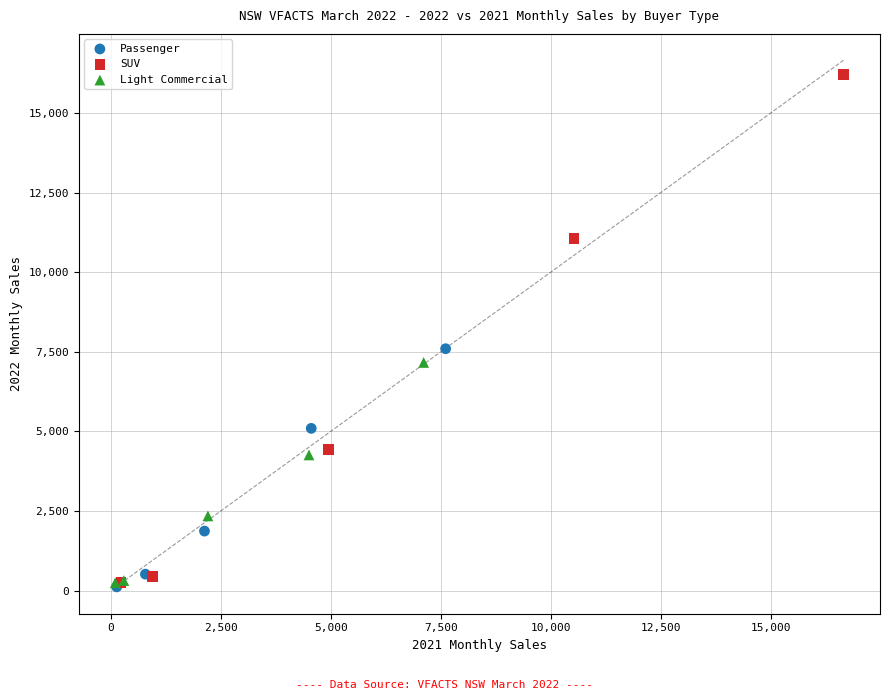

Which series has the largest Y range (max minus min)?

SUV